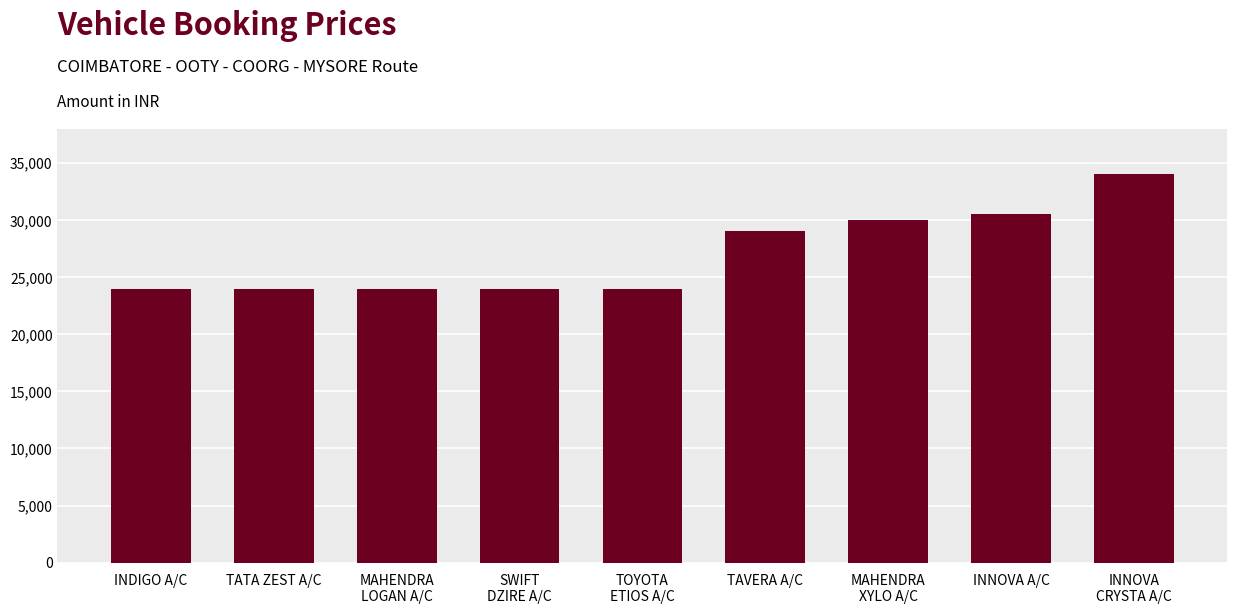

What is the ratio of the value at TAVERA A/C to the value at SWIFT
DZIRE A/C?

1.2